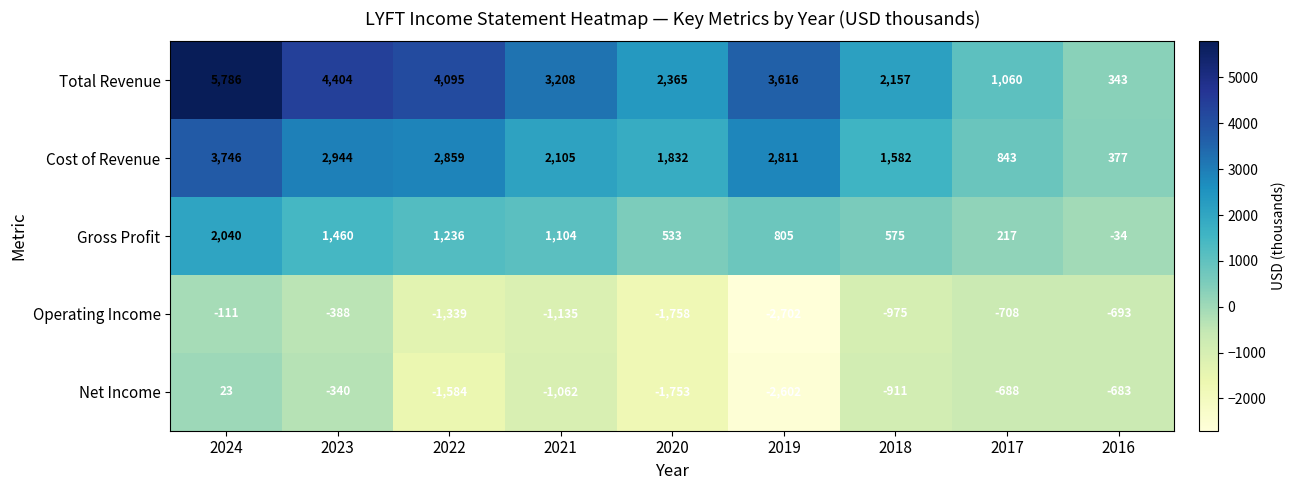

What is the sum of all Total Revenue values?

27034